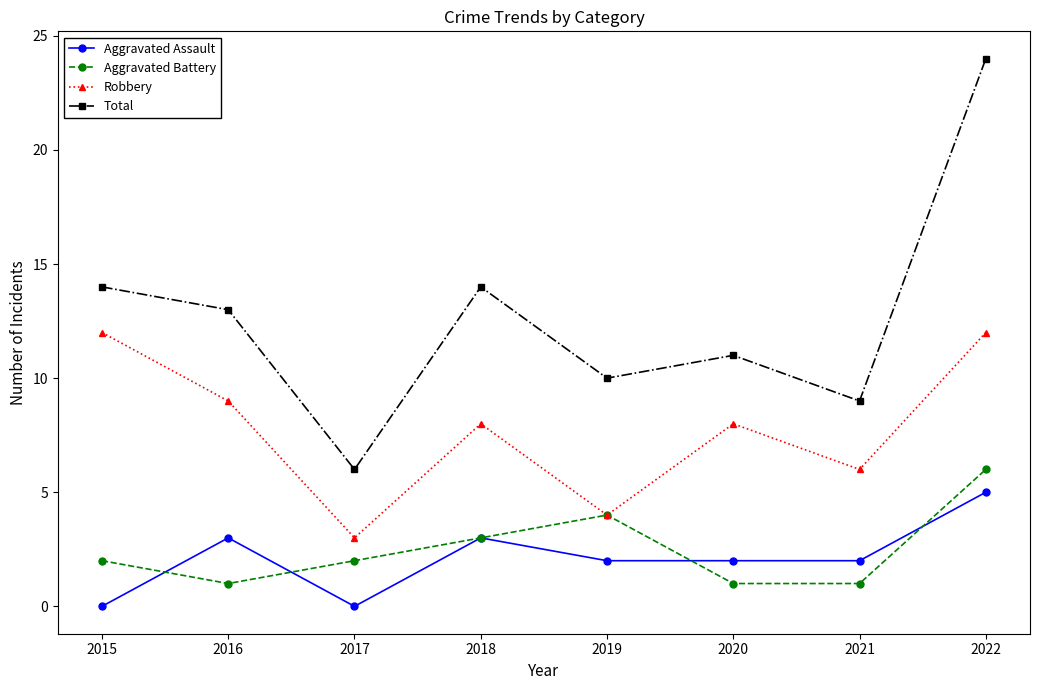

True or false: Aggravated Battery has a value of 2 at 2015.

True